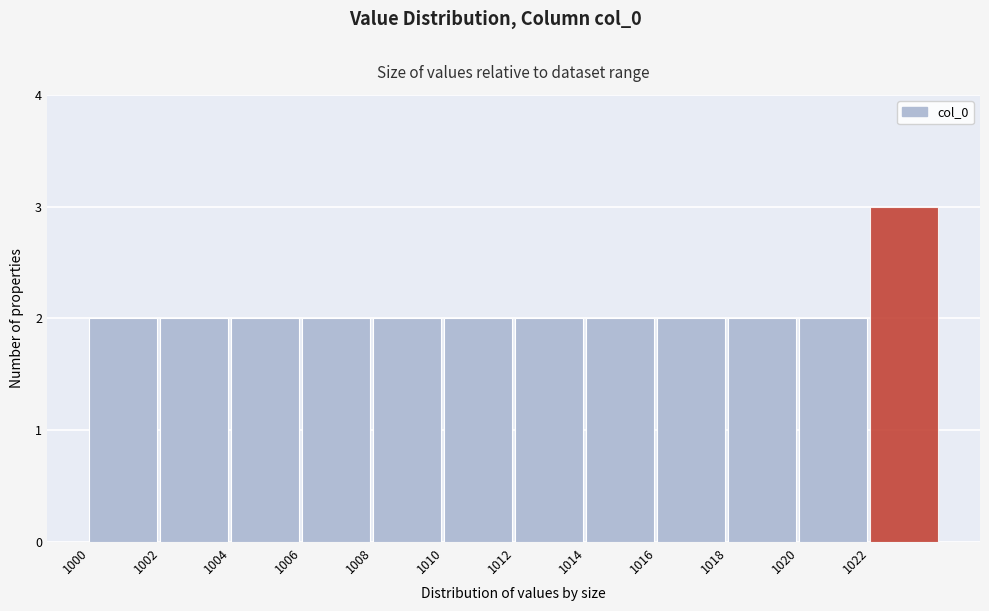

Over which range of the x-axis is the bar tallest?

1022 to 1024